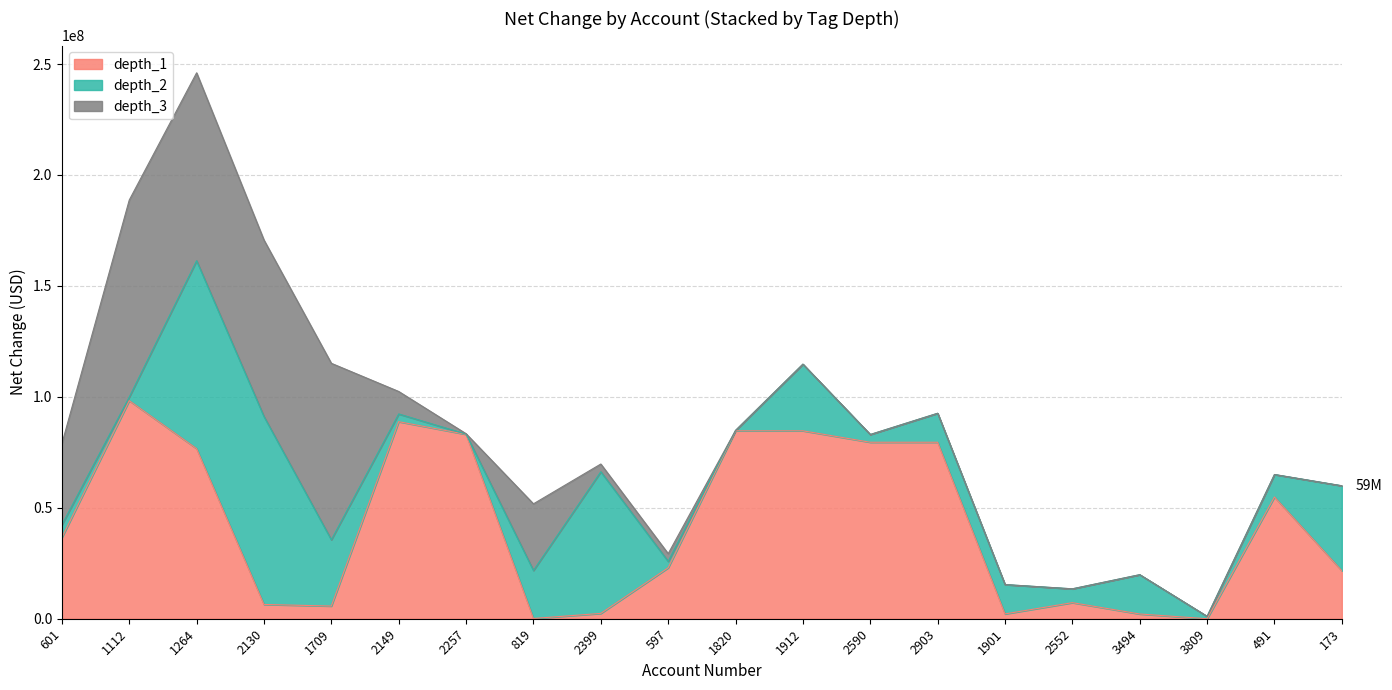

At which category is the sum across all series the highest?

1264